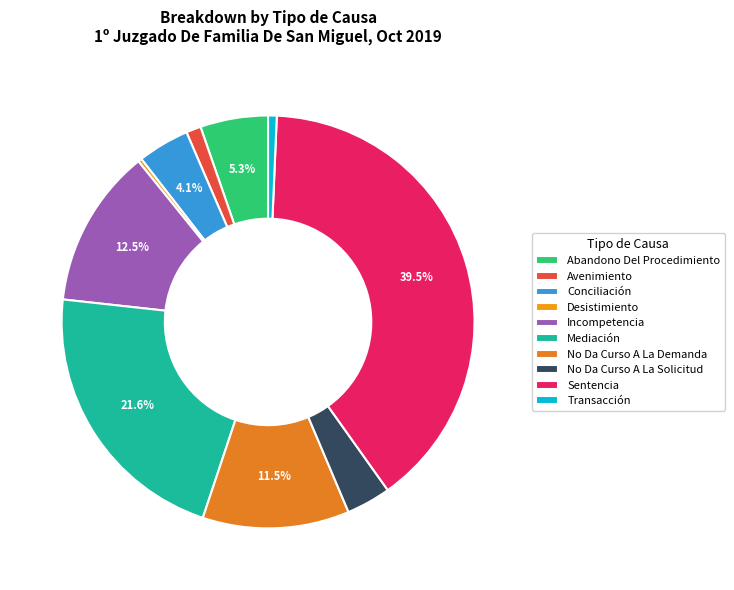

To the nearest percent, what is the average slice percentage?

10%